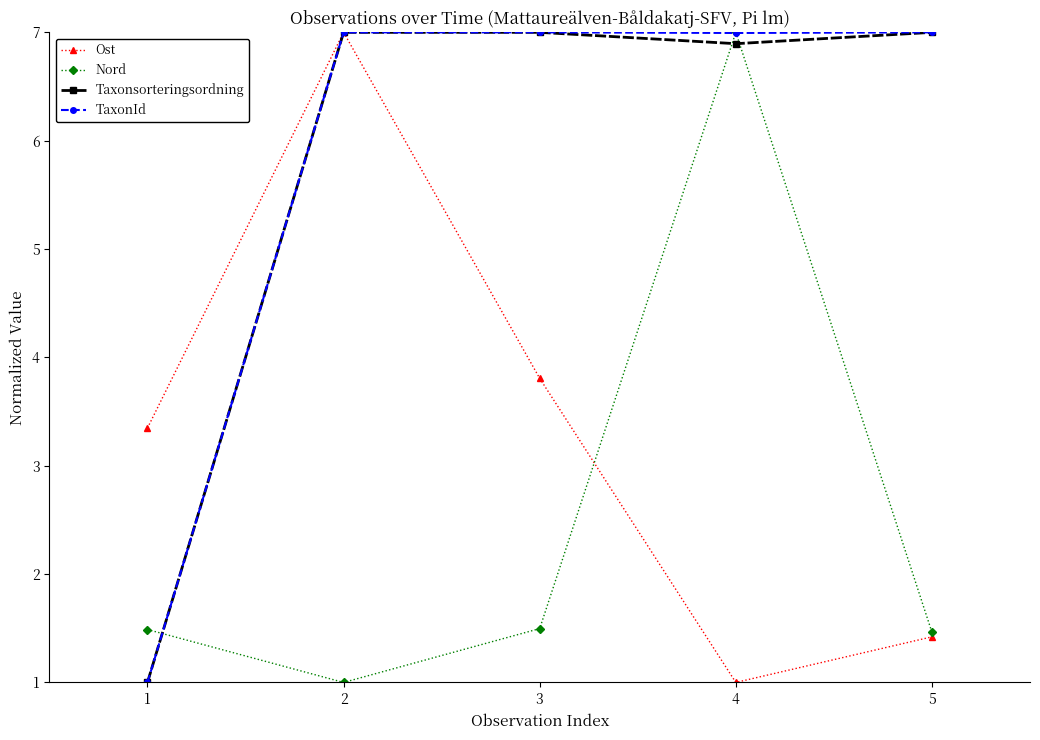

What is the difference between the highest and lowest values at 2?

6.0